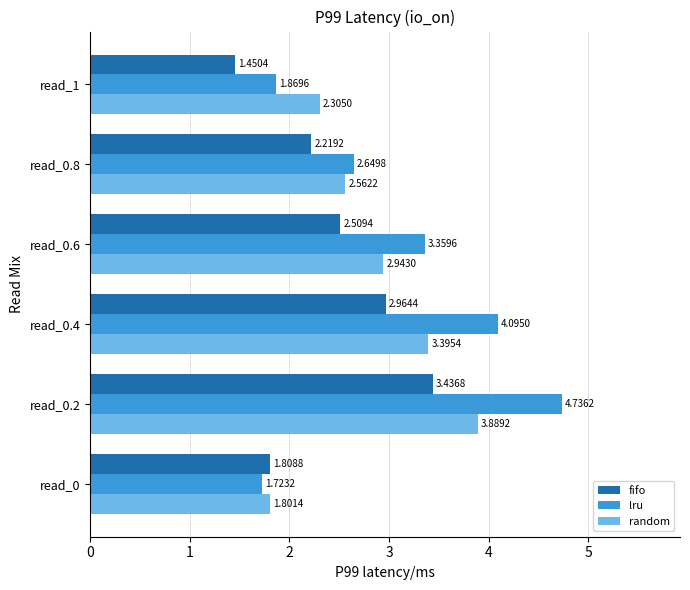

At how many categories does at least one series exceed 2?

5